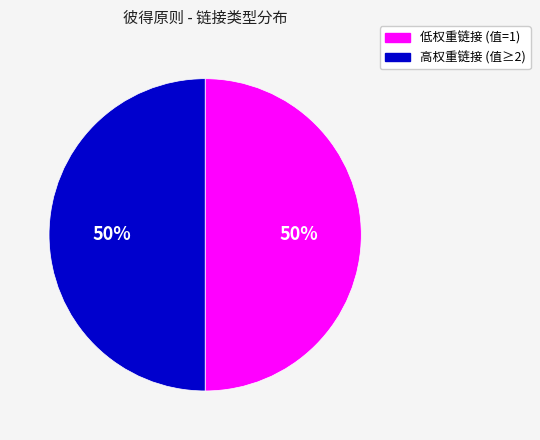

To the nearest percent, what is the average slice percentage?

50%